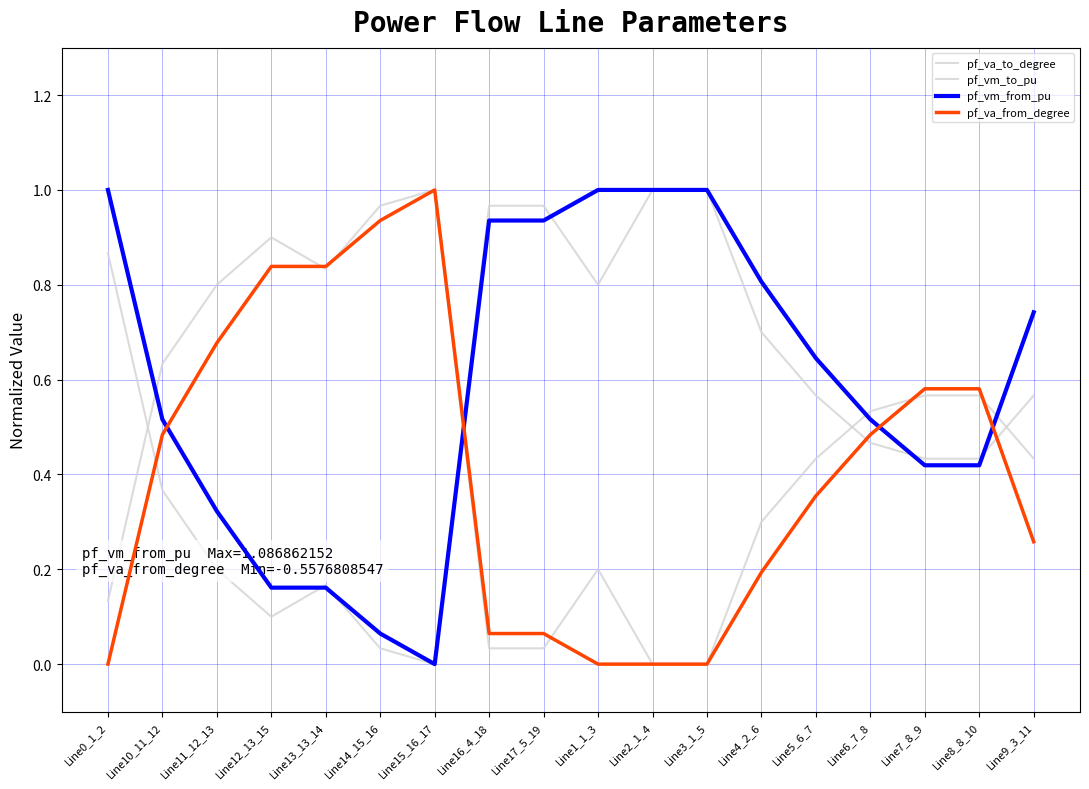

Is the value of pf_va_to_degree at Line9_3_11 greater than the value of pf_va_from_degree at Line2_1_4?

Yes